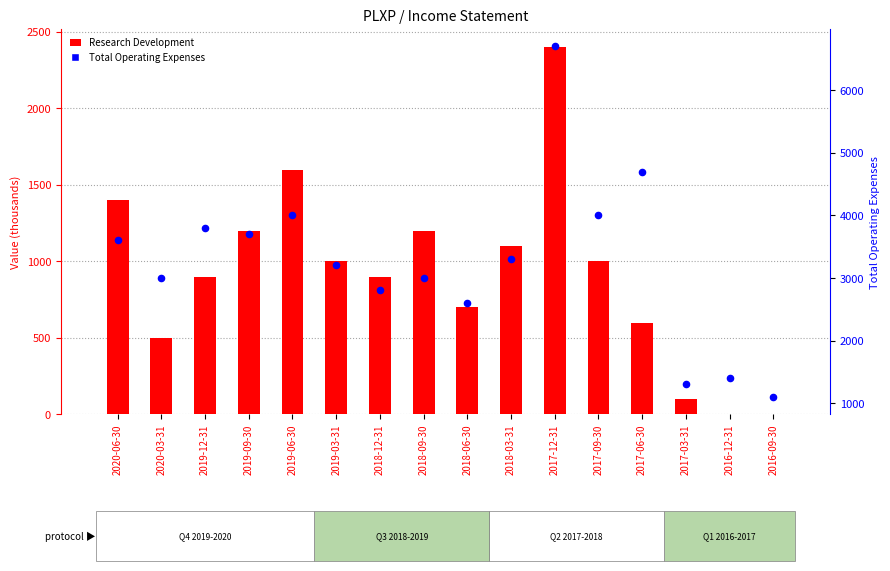

At how many categories does at least one series exceed 4358?

2